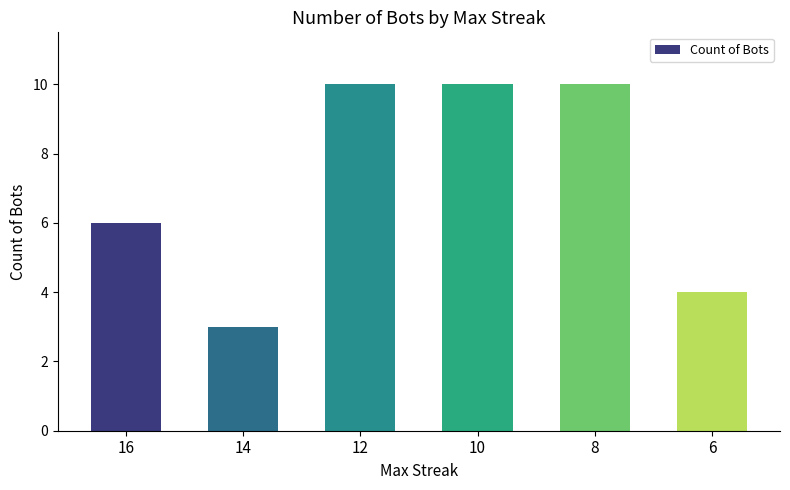

What is the value of the 6th bar from the left?

4